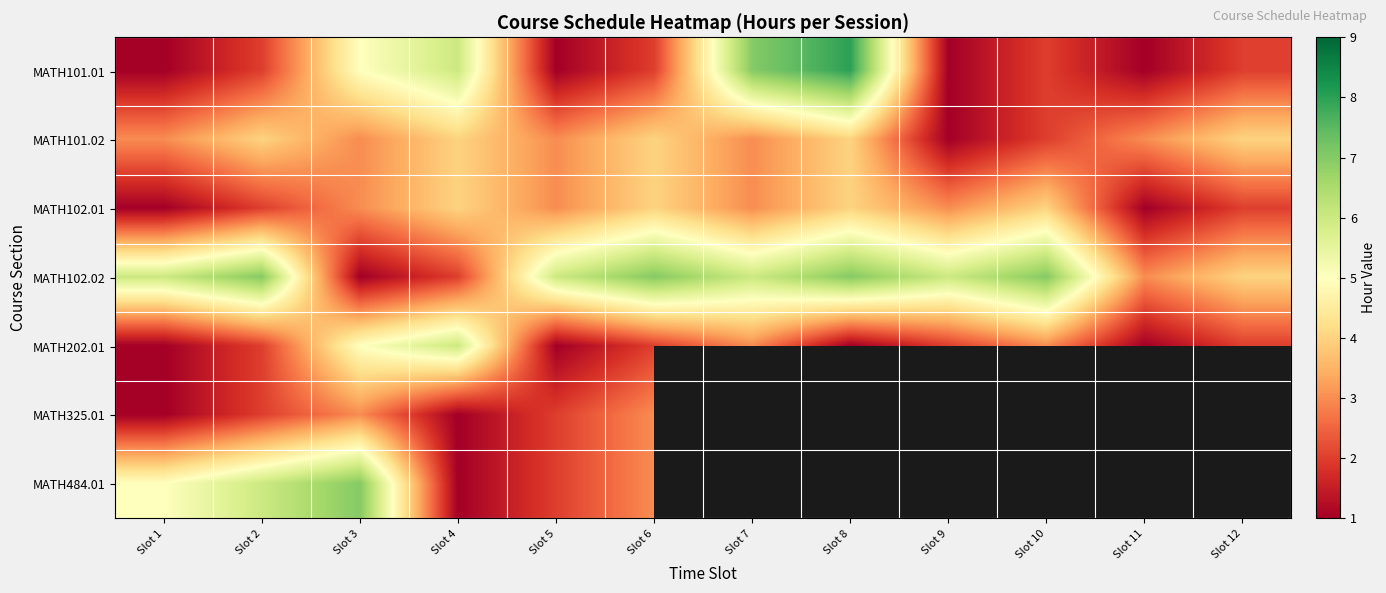

What is the difference between the maximum and minimum values in the MATH202.01 series?

5.0